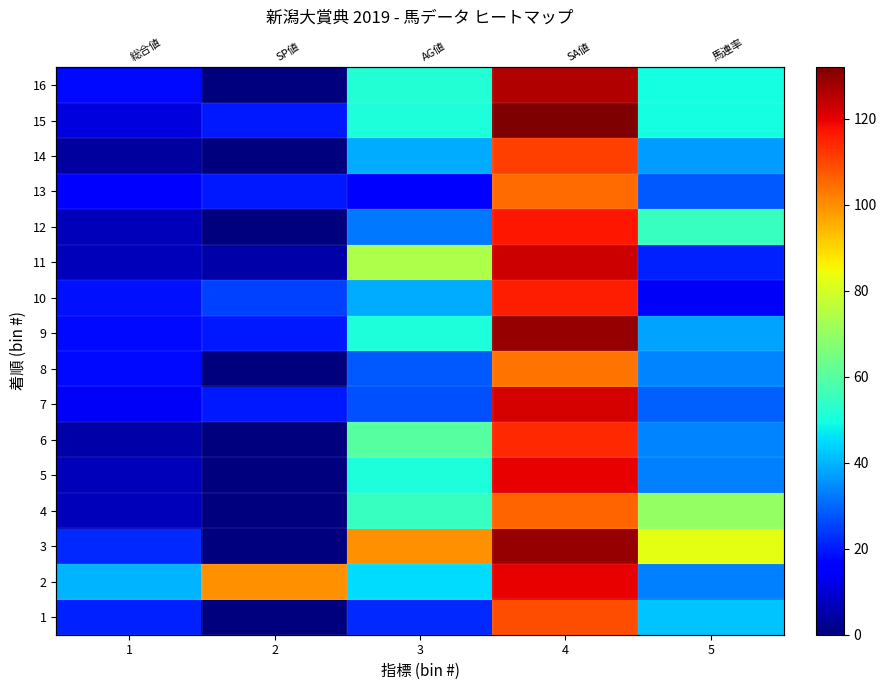

Rank the series at 2 from lowest to highest value.

1, 3, 4, 5, 6, 8, 12, 14, 16, 11, 7, 9, 13, 15, 10, 2